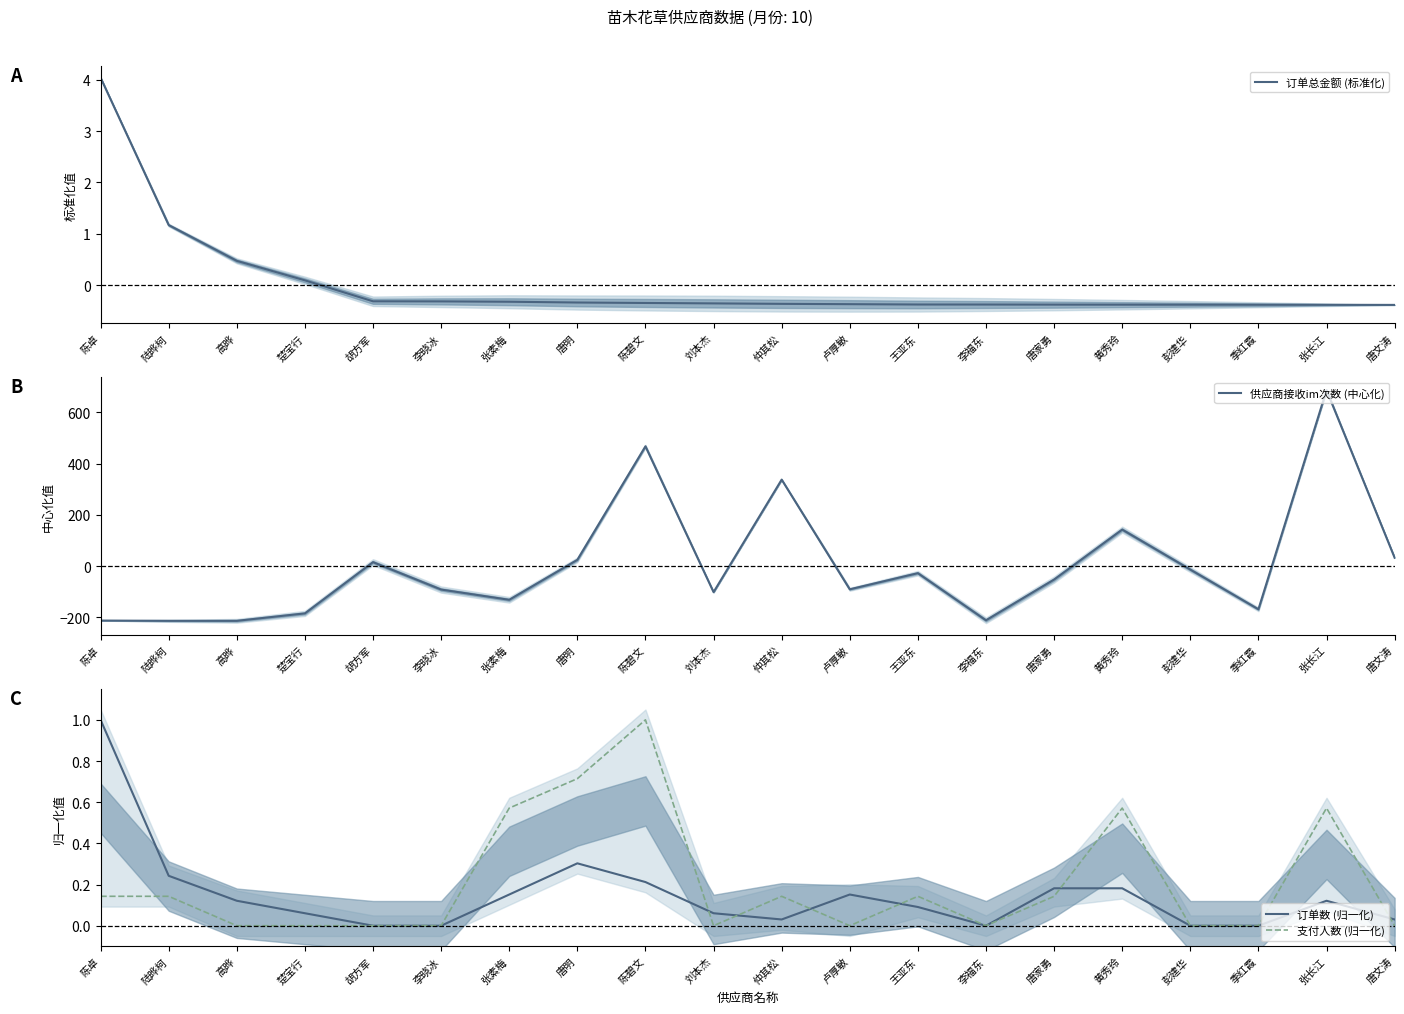

What is the total value across all series at 刘本杰?

-101.5